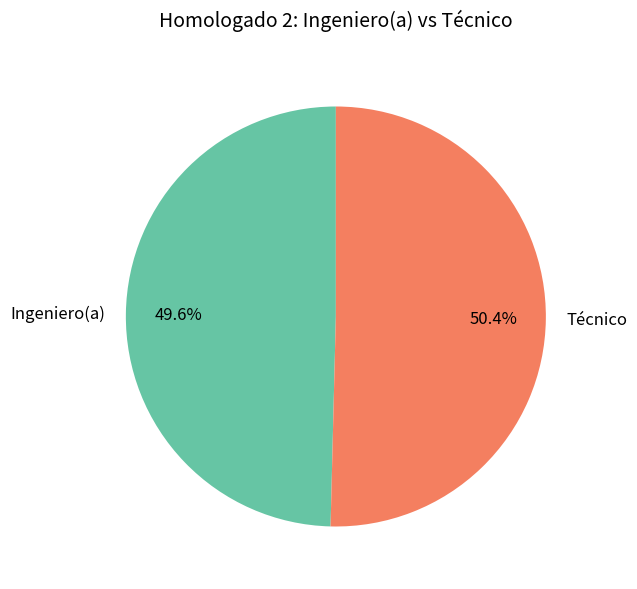

Which category accounts for the majority?

Técnico